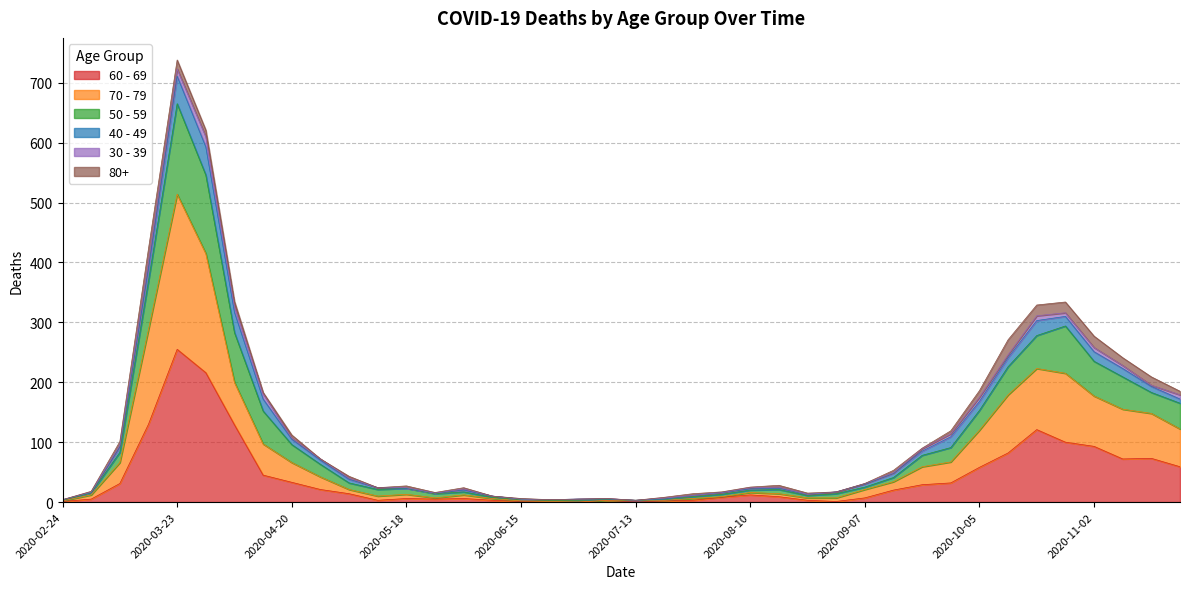

What is the total value across all series at 2020-11-02?

277